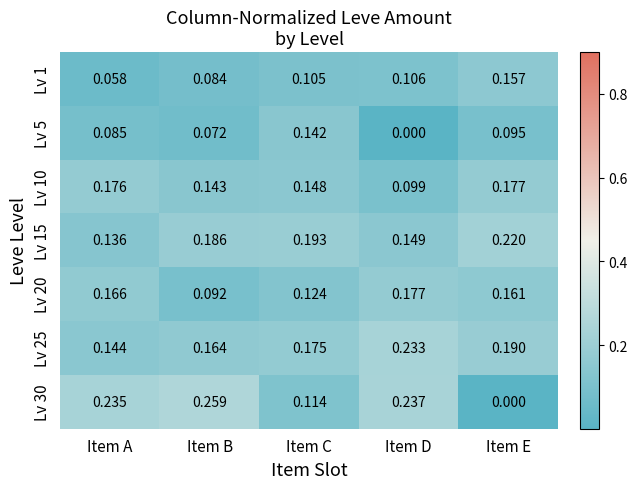

At which label is Lv 15 closest to 0?

Item A